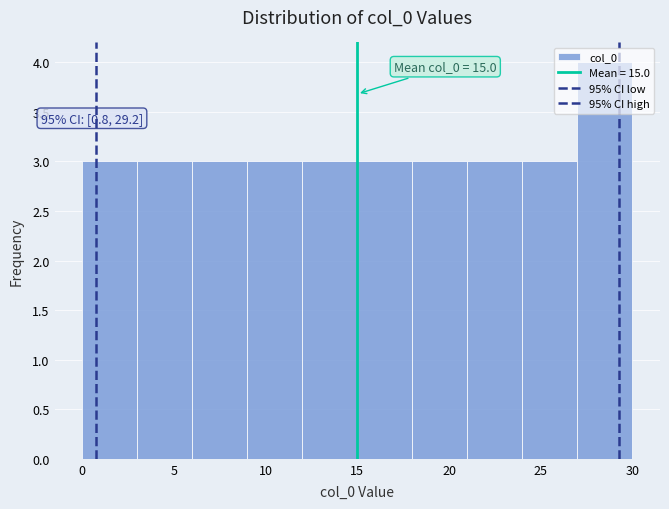

Which range on the x-axis has the tallest bar?

27 to 30